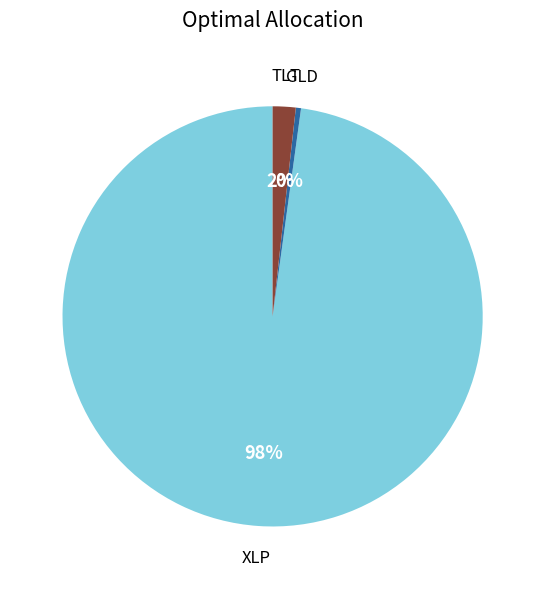

To the nearest percent, what is the average slice percentage?

33%